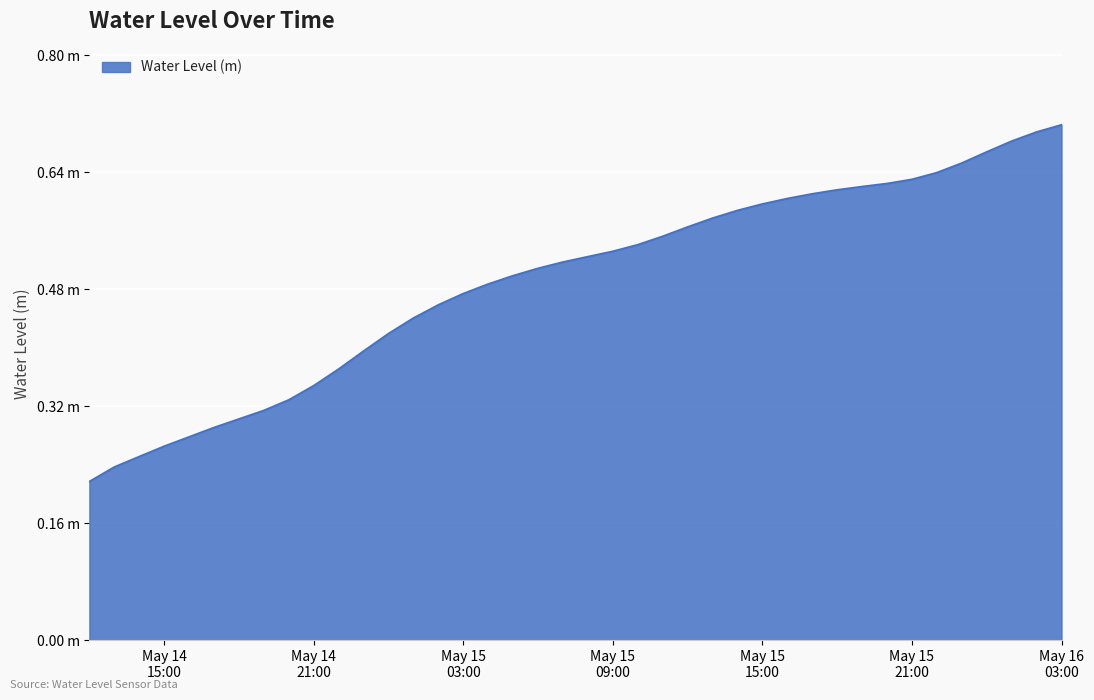

What is the value of the 33rd point from the left?

0.6